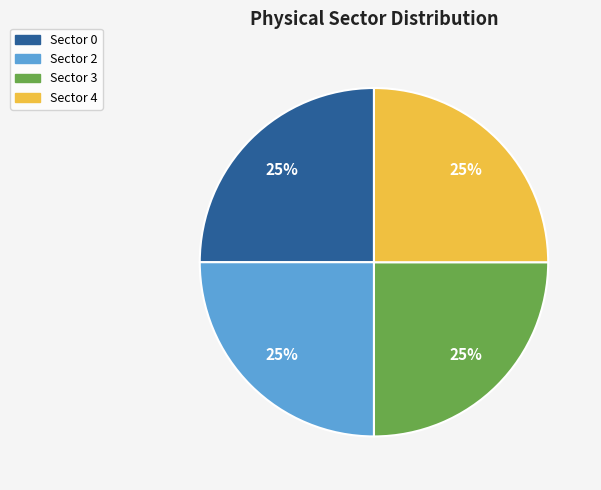

True or false: Sector 0 accounts for 25% of the total.

True